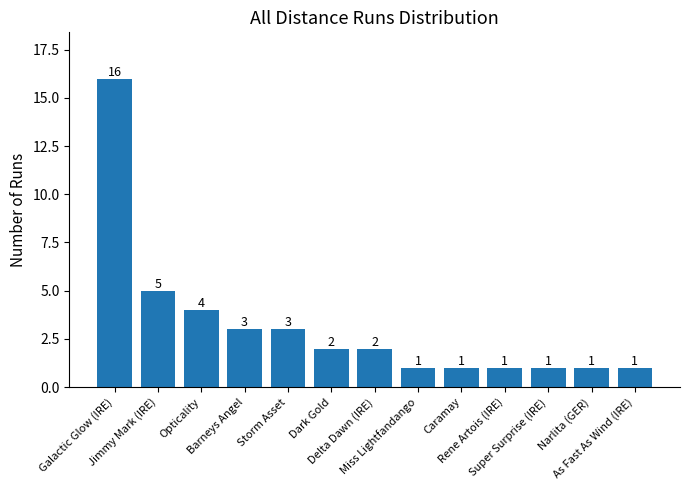

What is the change in value from Storm Asset to Rene Artois (IRE)?

-2